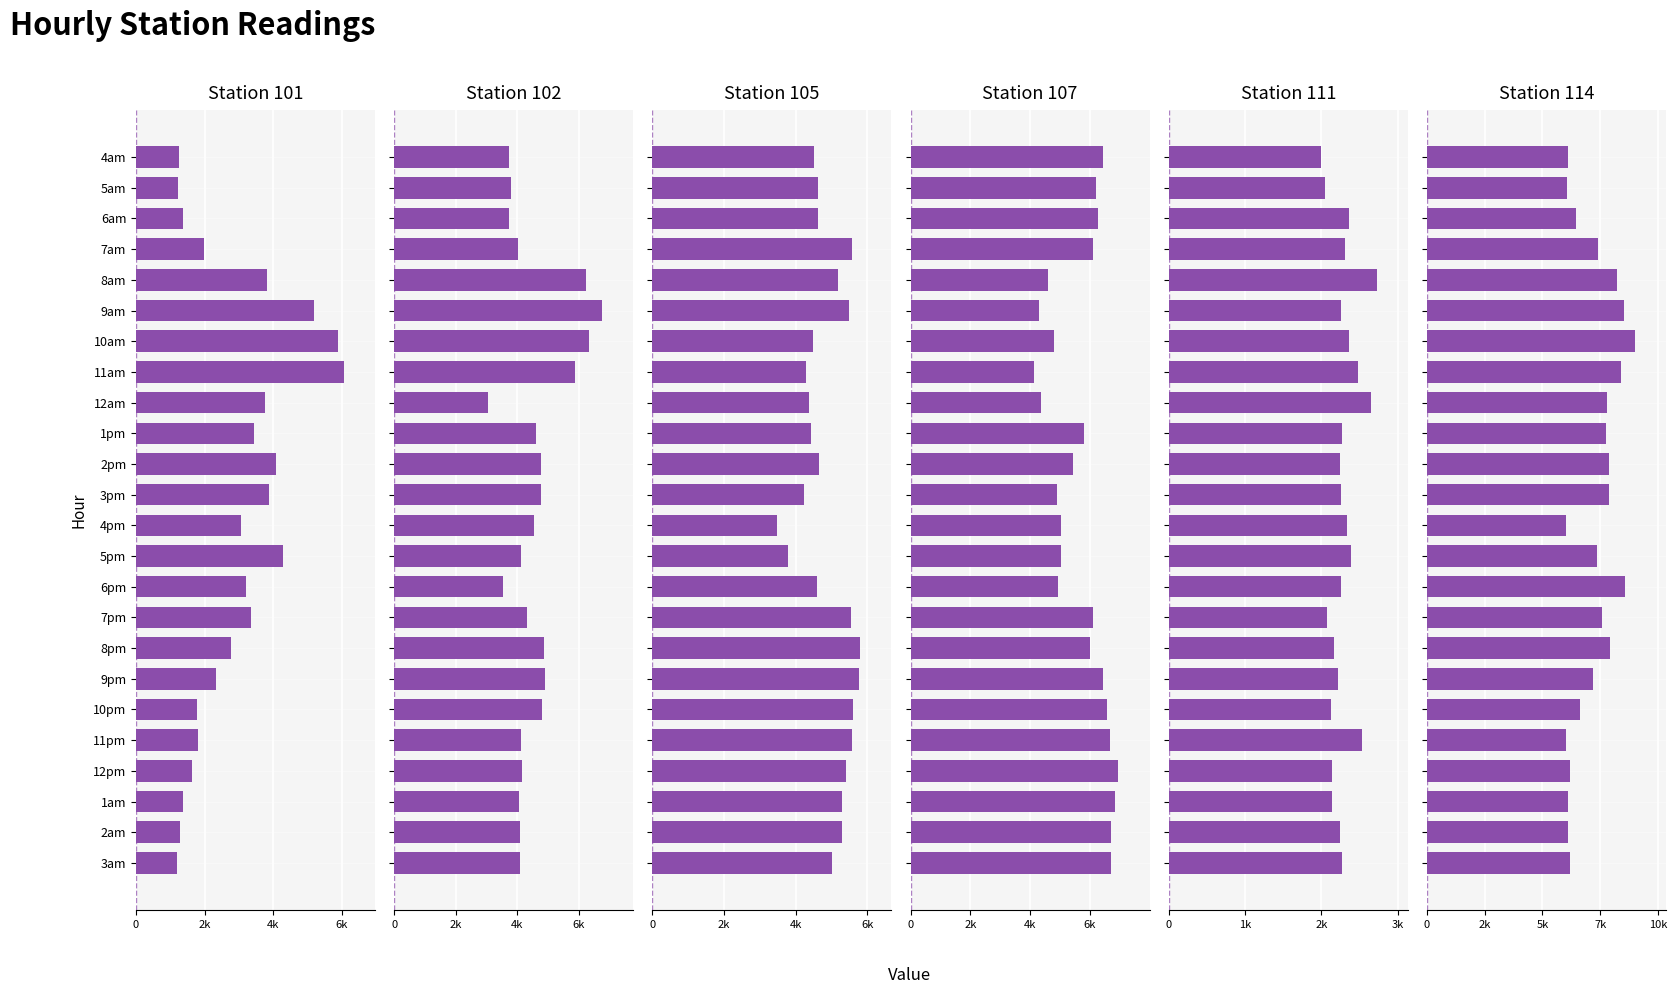

How many groups of bars are there?

24